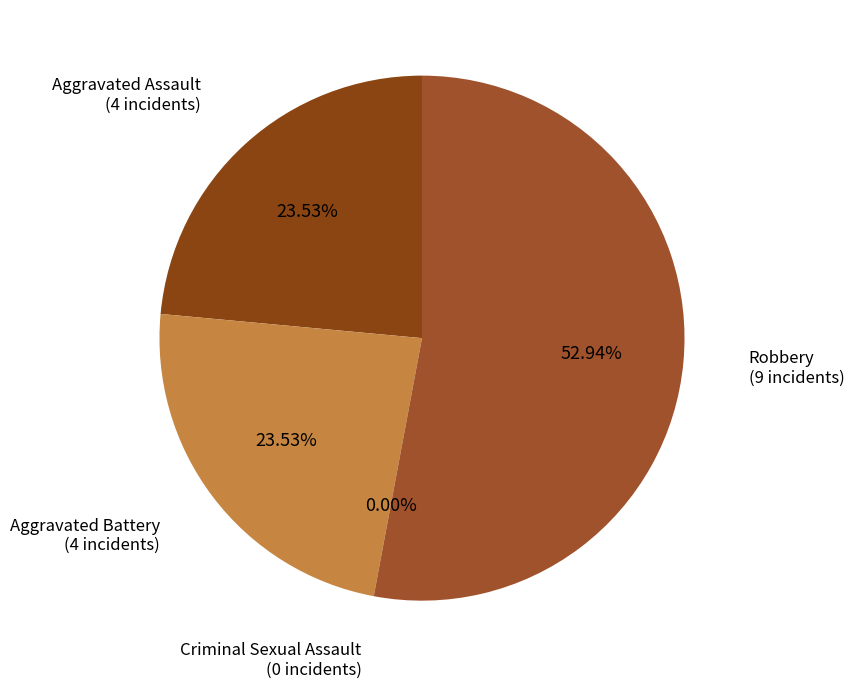

To the nearest percent, what is the difference between the largest and smallest slice percentages?

53%